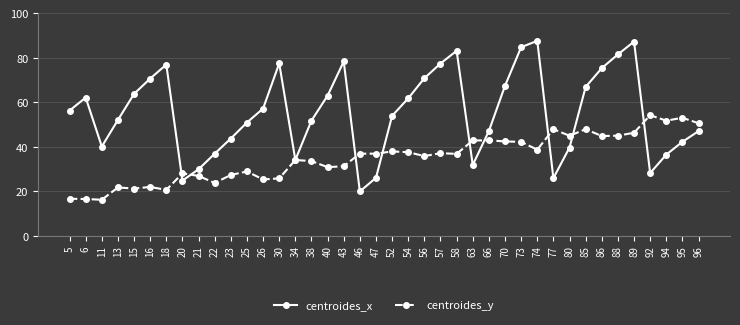

Which series has the widest spread of values?

centroides_x